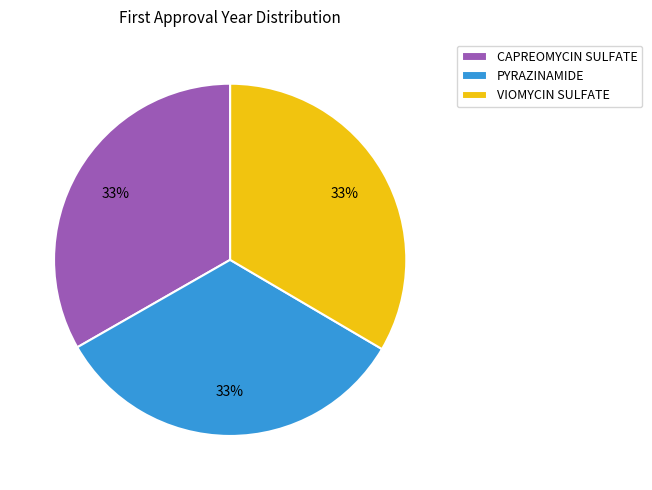

True or false: VIOMYCIN SULFATE accounts for 22% of the total.

False